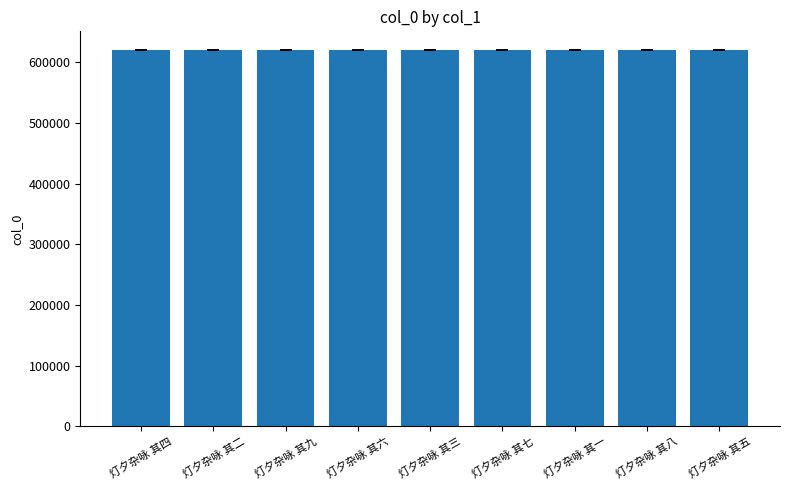

At which label does the data first exceed 619796?

灯夕杂咏 其九